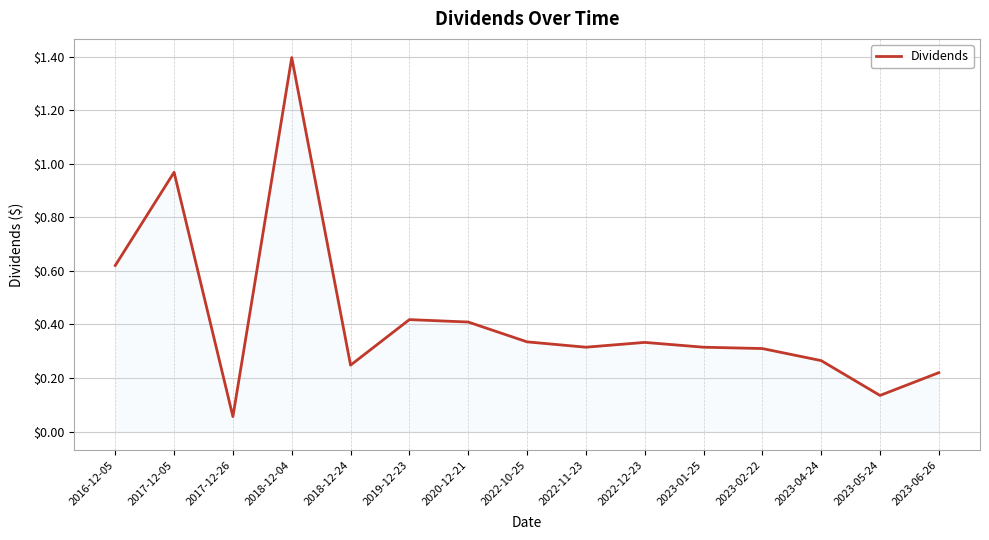

The value at 2023-04-24 is 0.3. True or false?

True